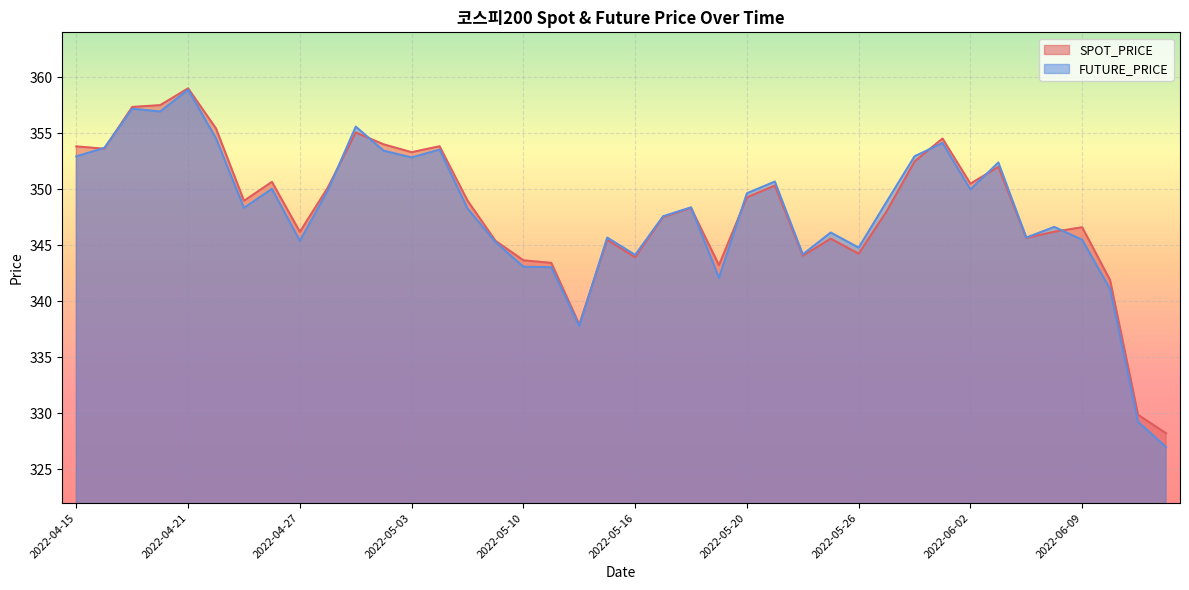

Rank the series by their maximum value, from lowest to highest.

FUTURE_PRICE, SPOT_PRICE